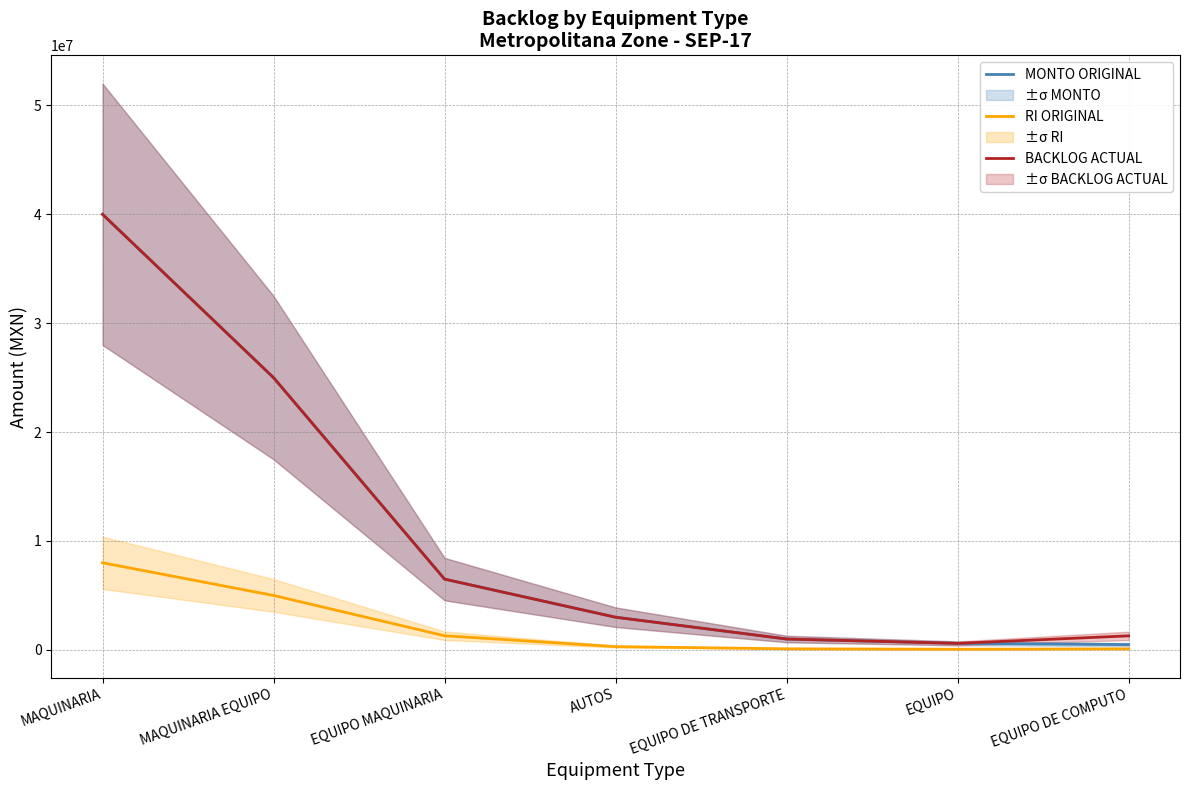

In RI ORIGINAL, how many points are lower than both neighbors (excluding endpoints)?

1